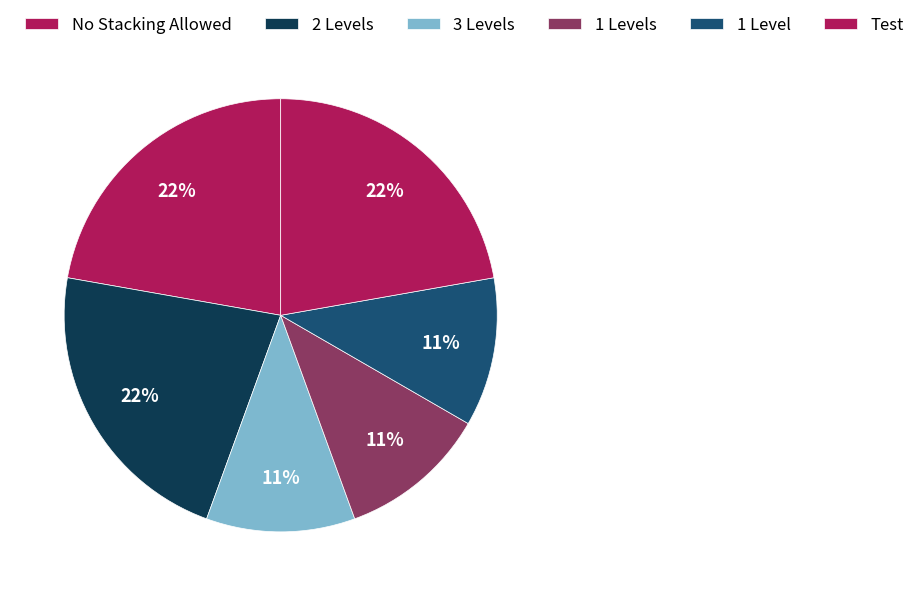

How many slices are in this pie chart?

6